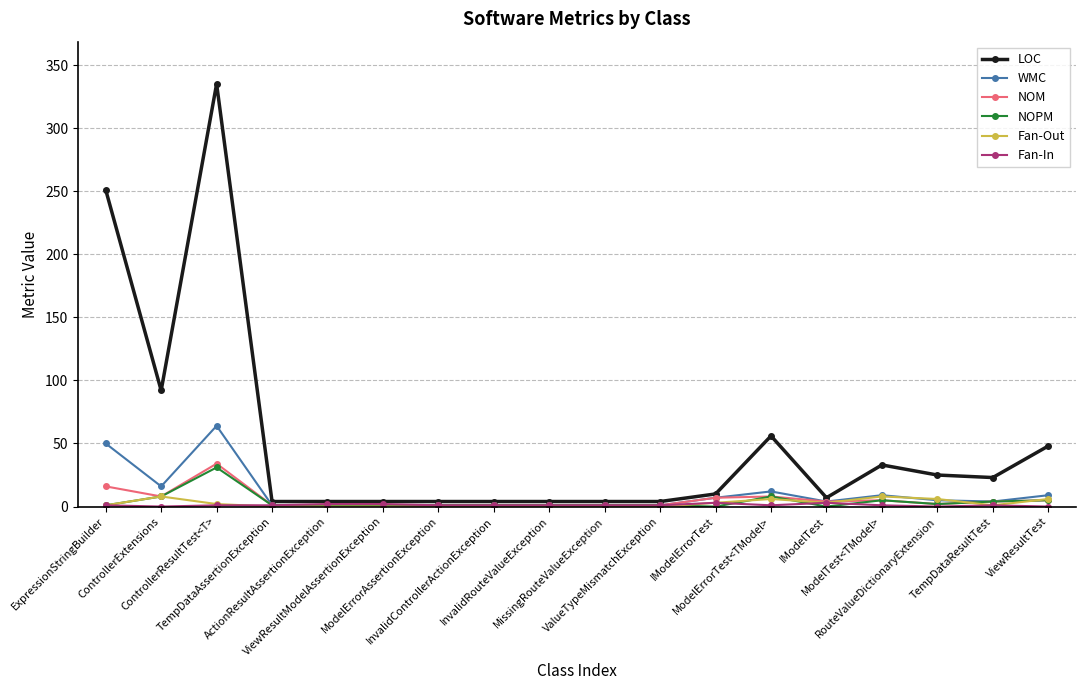

How many lines are shown in the chart?

6